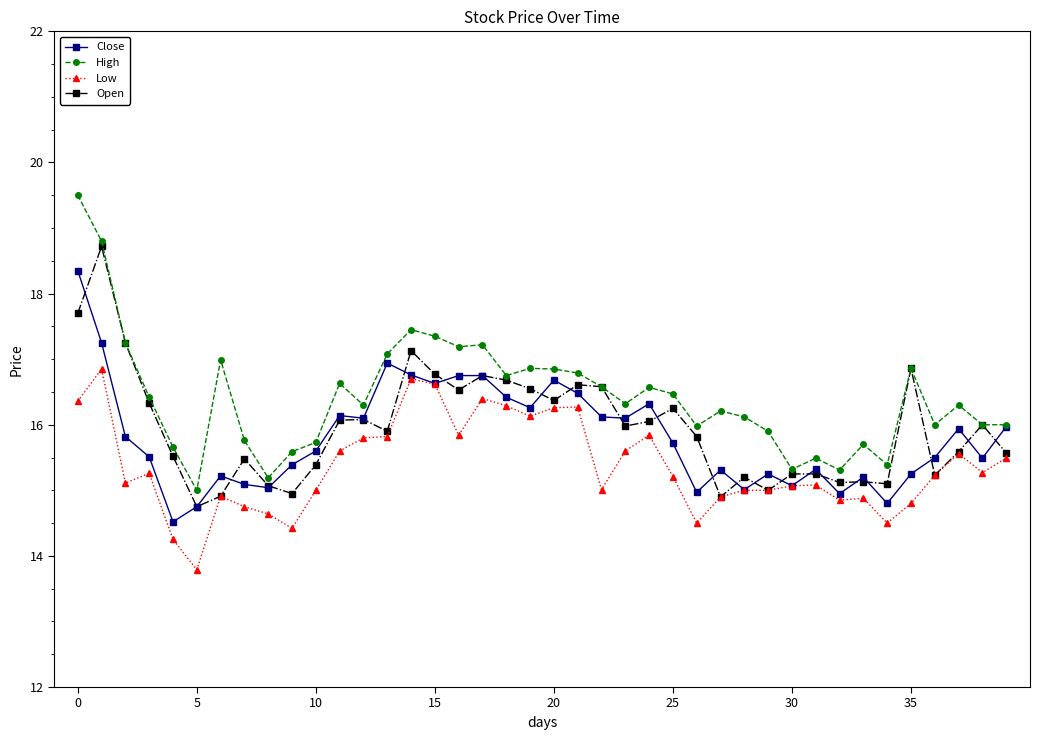

Which series has the largest total across all categories?

High